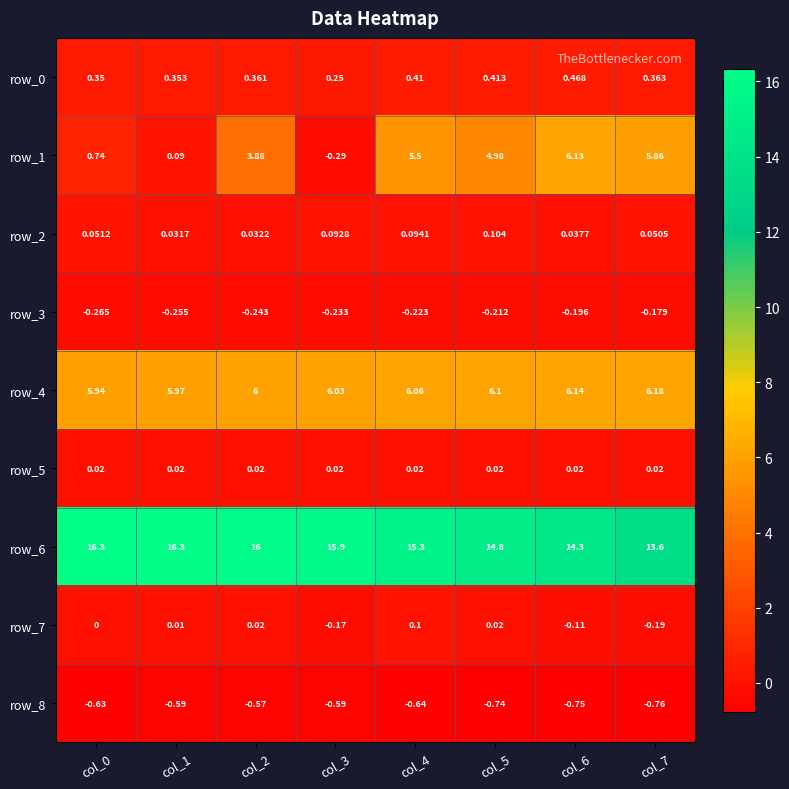

At which category is the sum across all series the highest?

col_4